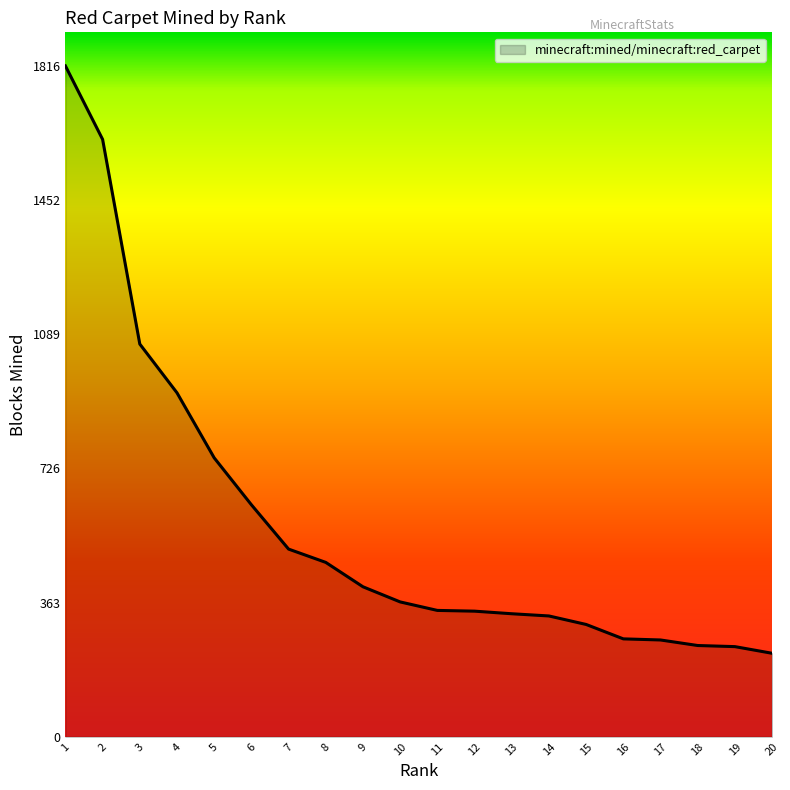

Read the value at 18.

247